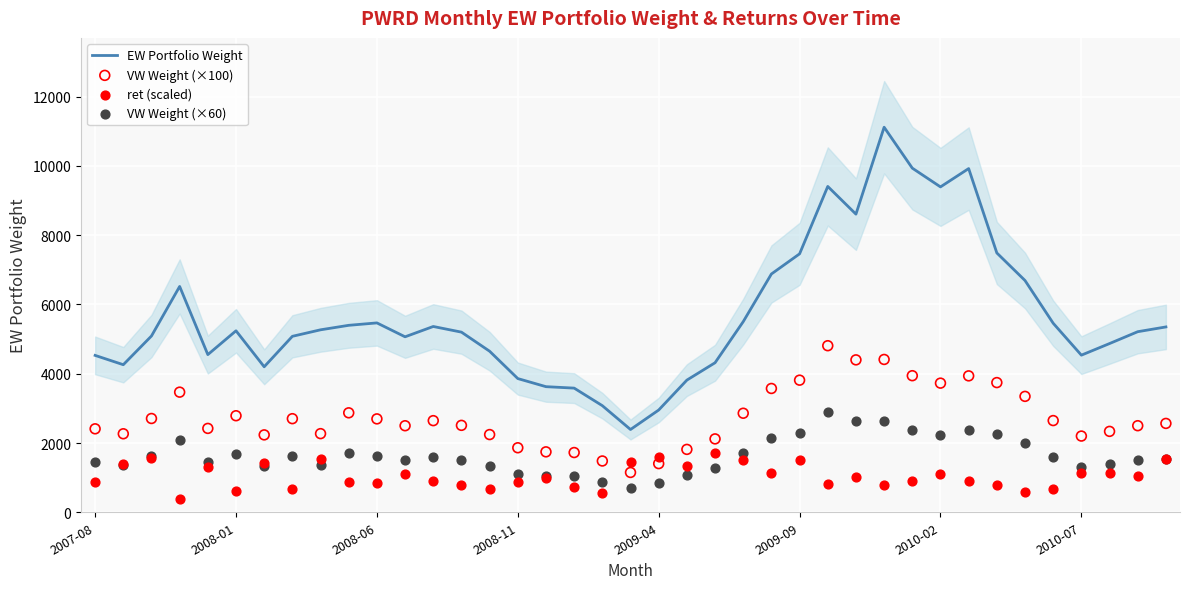

Which series contains the lowest Y value?

ret (scaled)